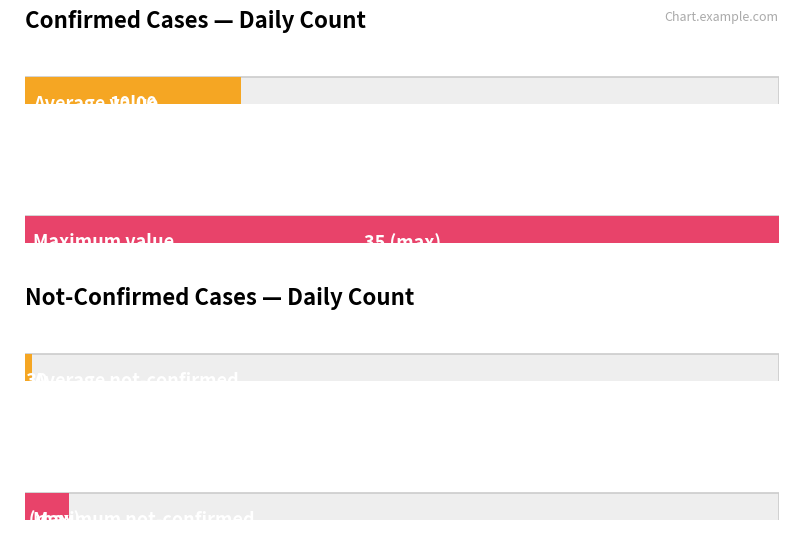

Rank the series by their maximum value, from highest to lowest.

value, not-confirmed